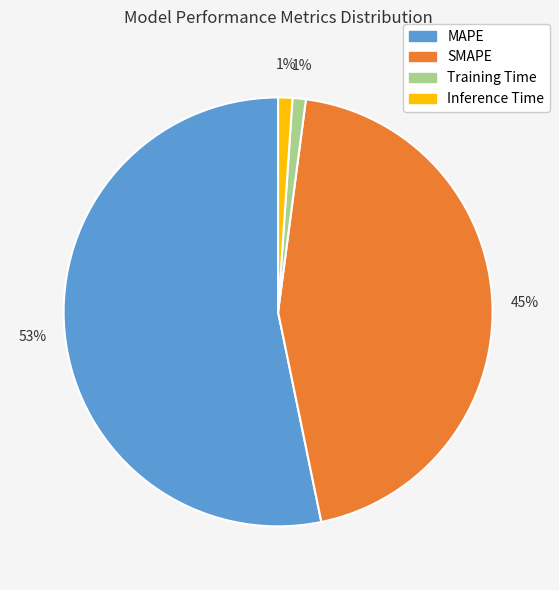

How many slices are in this pie chart?

4